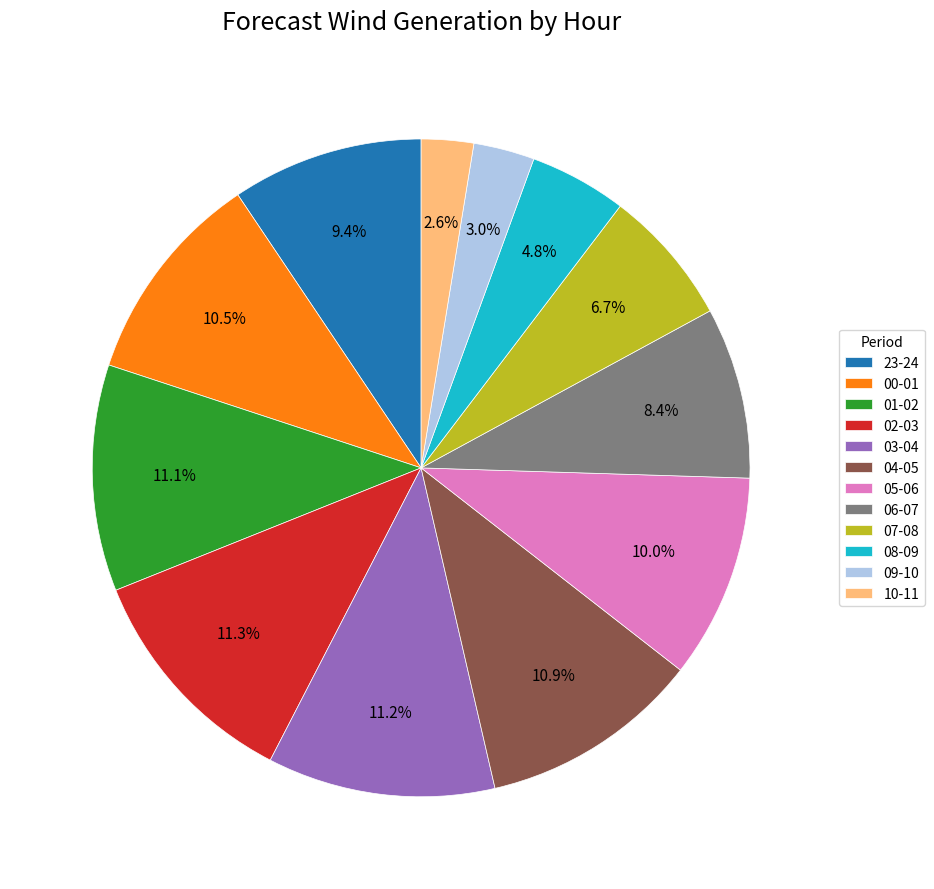

What percentage do 23-24 and 03-04 together represent?

20.6%